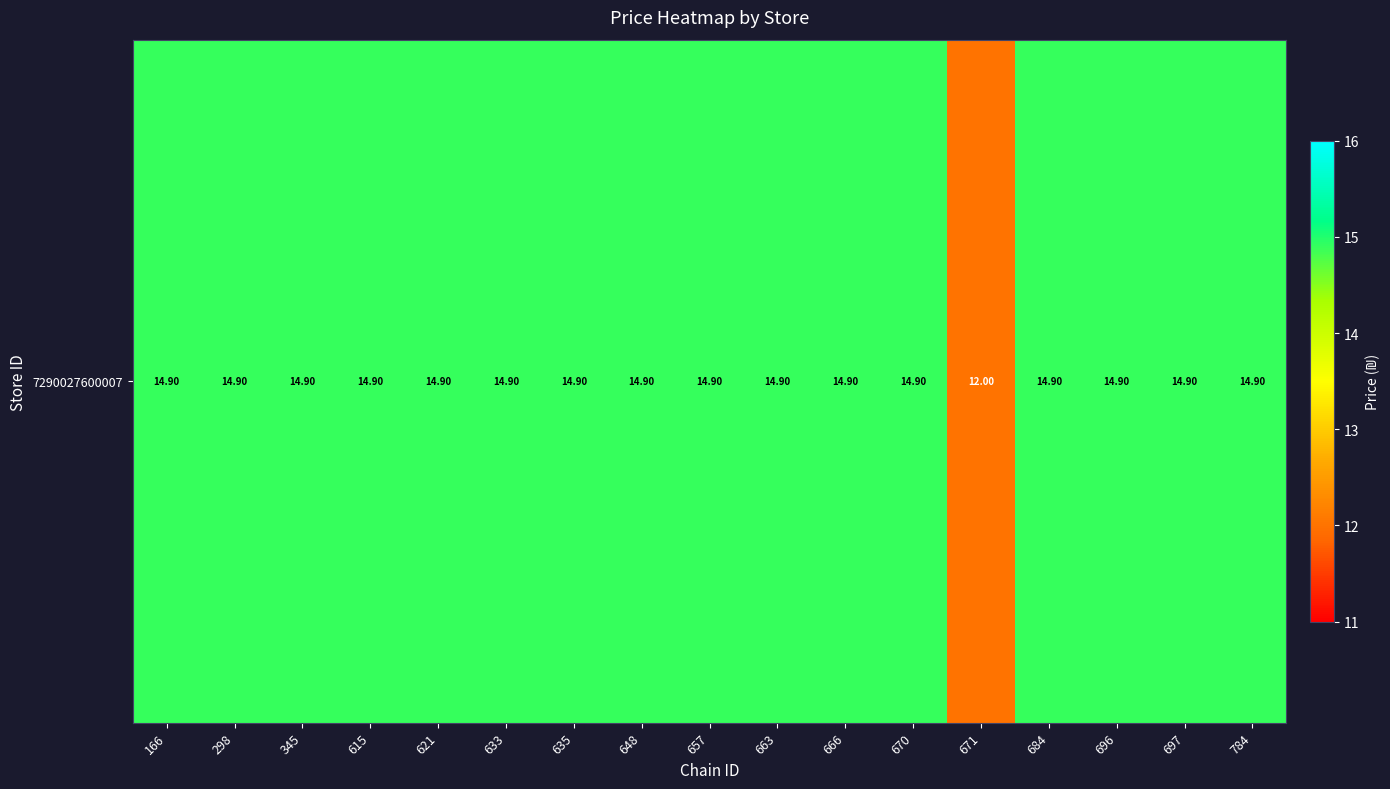

List the labels in order of value, smallest first.

671, 166, 298, 345, 615, 621, 633, 635, 648, 657, 663, 666, 670, 684, 696, 697, 784